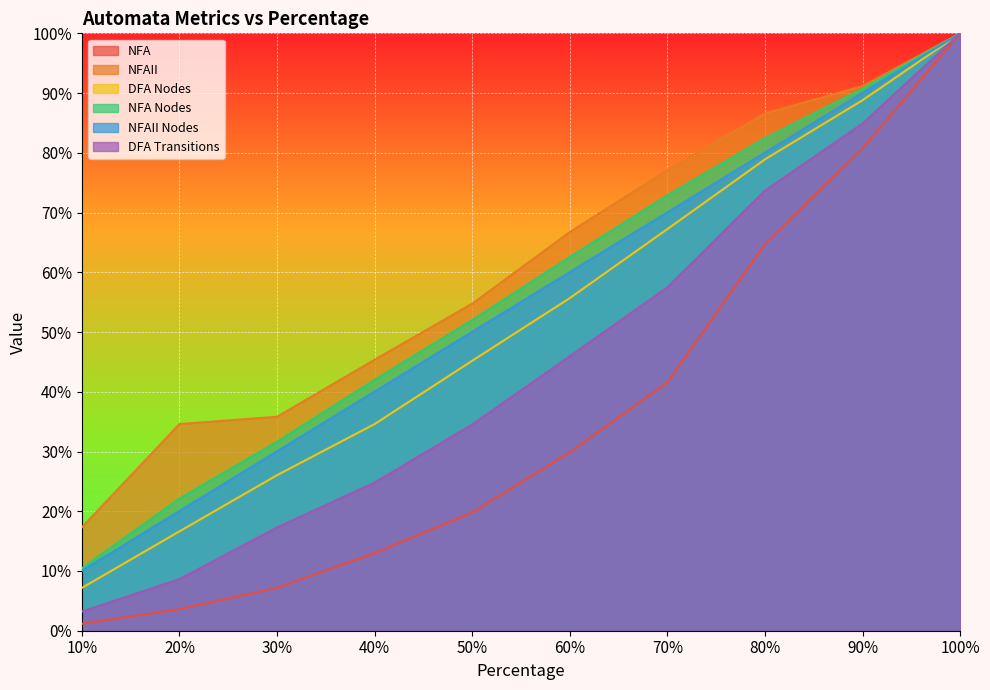

Between 50% and 20%, which is larger?

50%